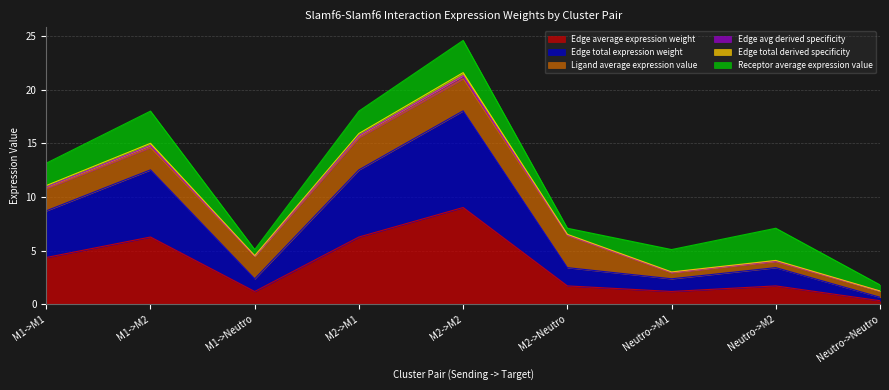

What position from the right is M1->M1?

9